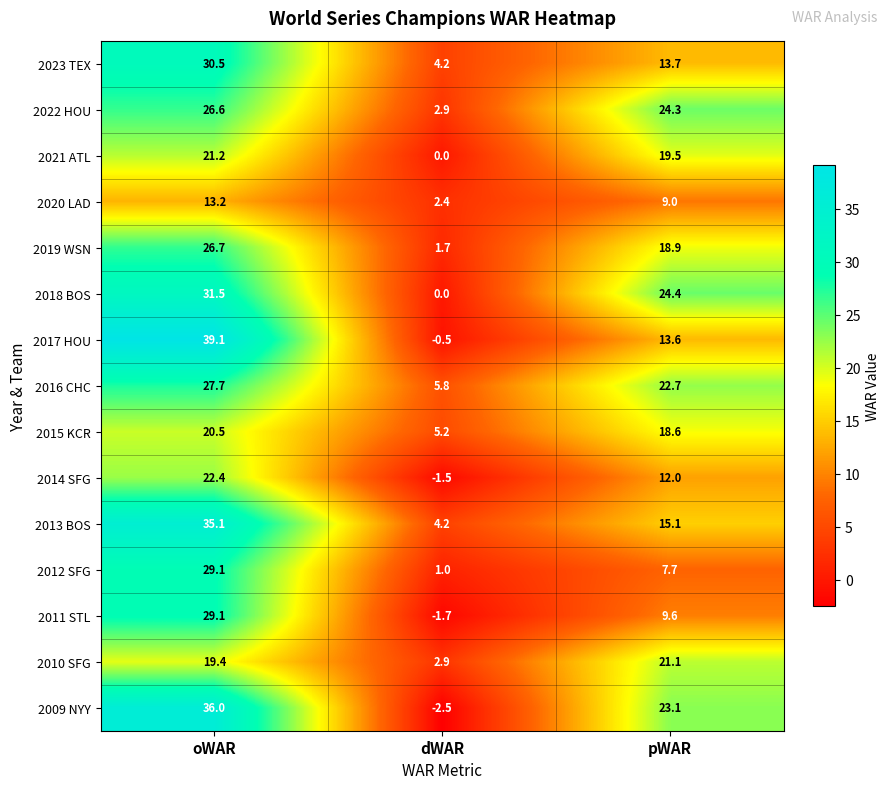

Which category has the highest value across all series?

oWAR